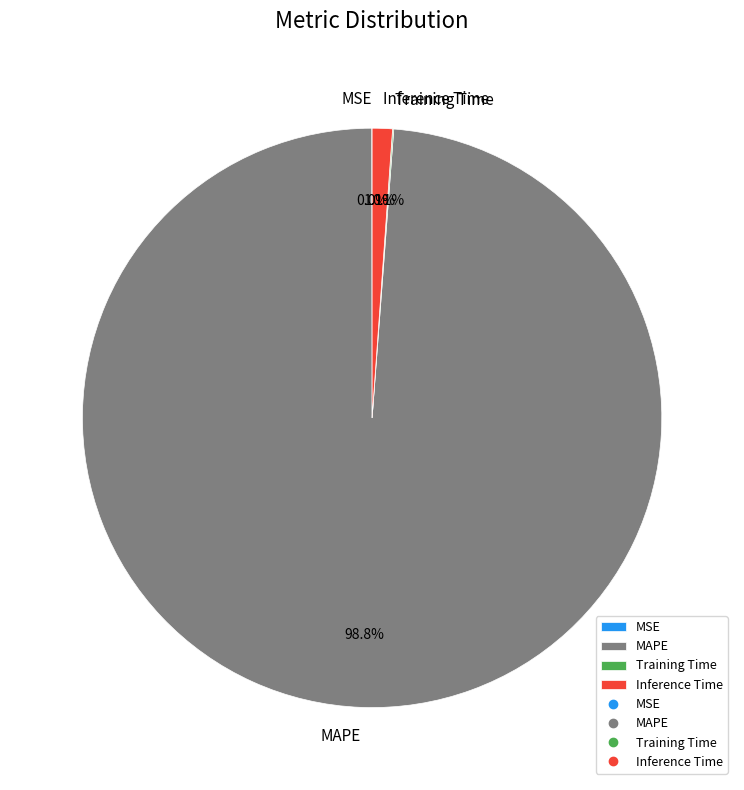

What portion of the pie excludes MAPE?

1.2%